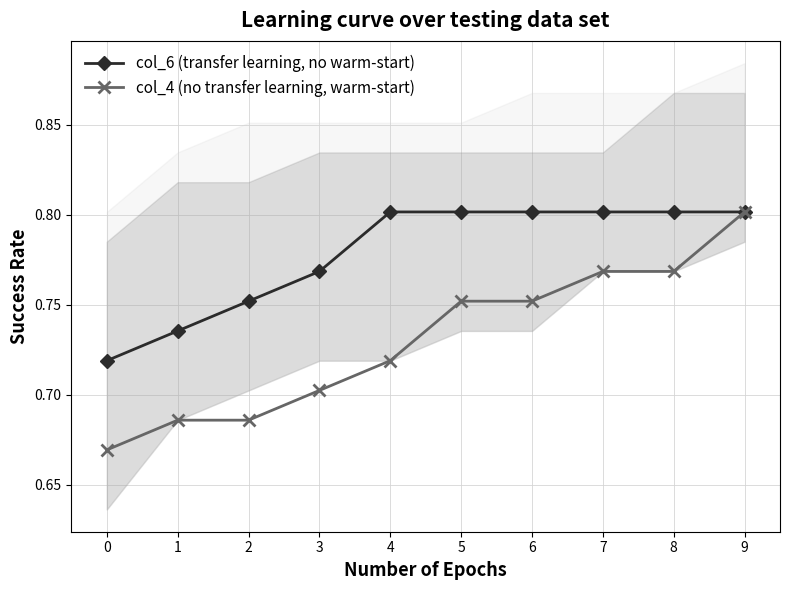

What is the value of the col_4 (no transfer learning, warm-start) point at the 5th from the left?

0.7